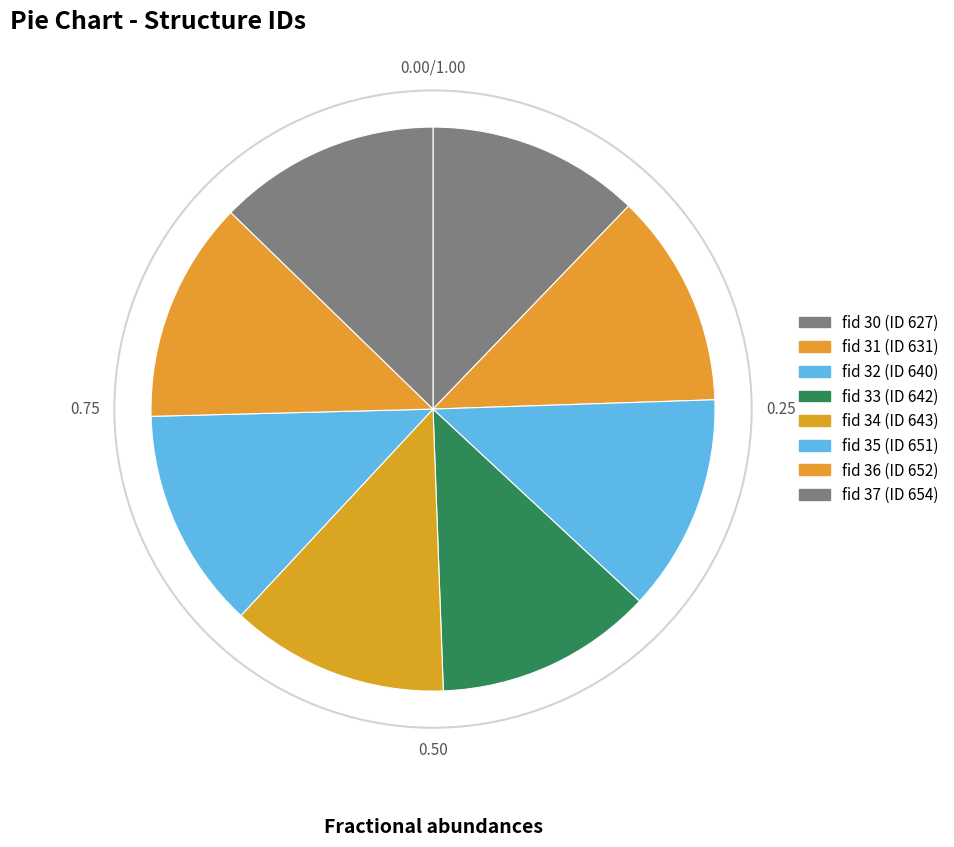

Does any single category account for the majority?

No